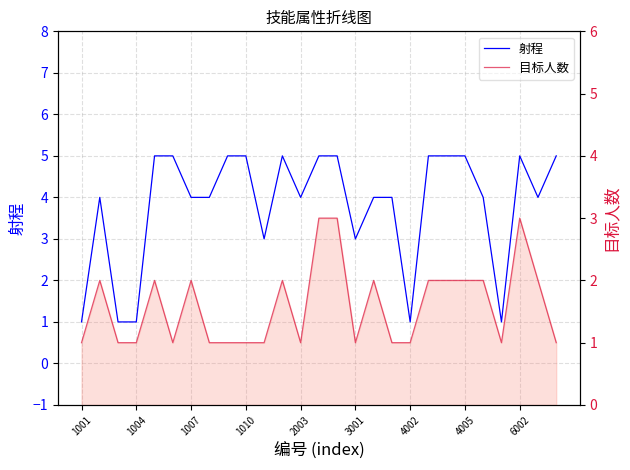

What is the maximum value for 目标人数?

3